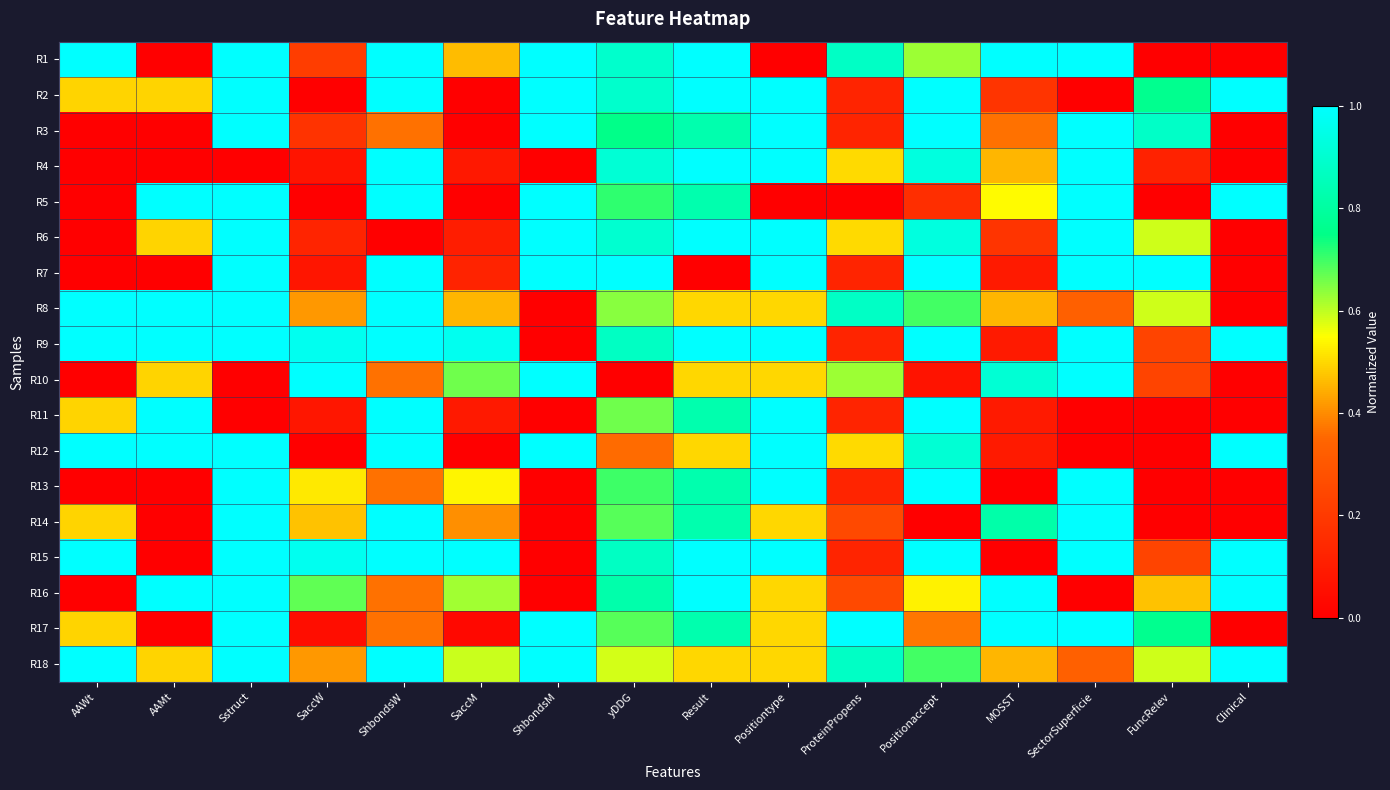

What is the spread (max minus min) of values at SaccW?

1.0